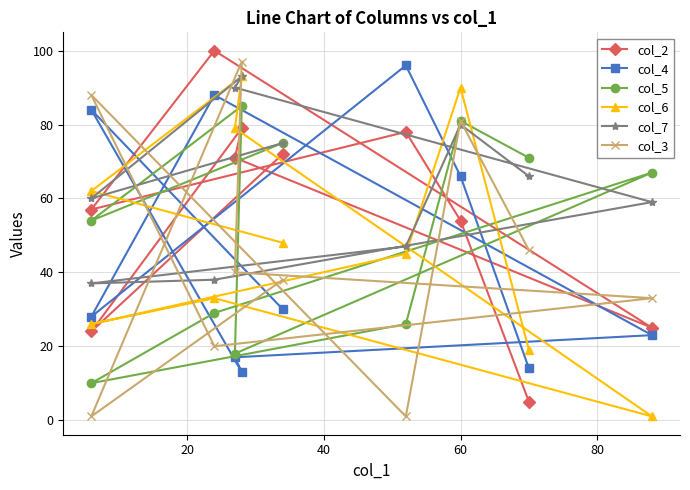

How many data points does each series have?

10